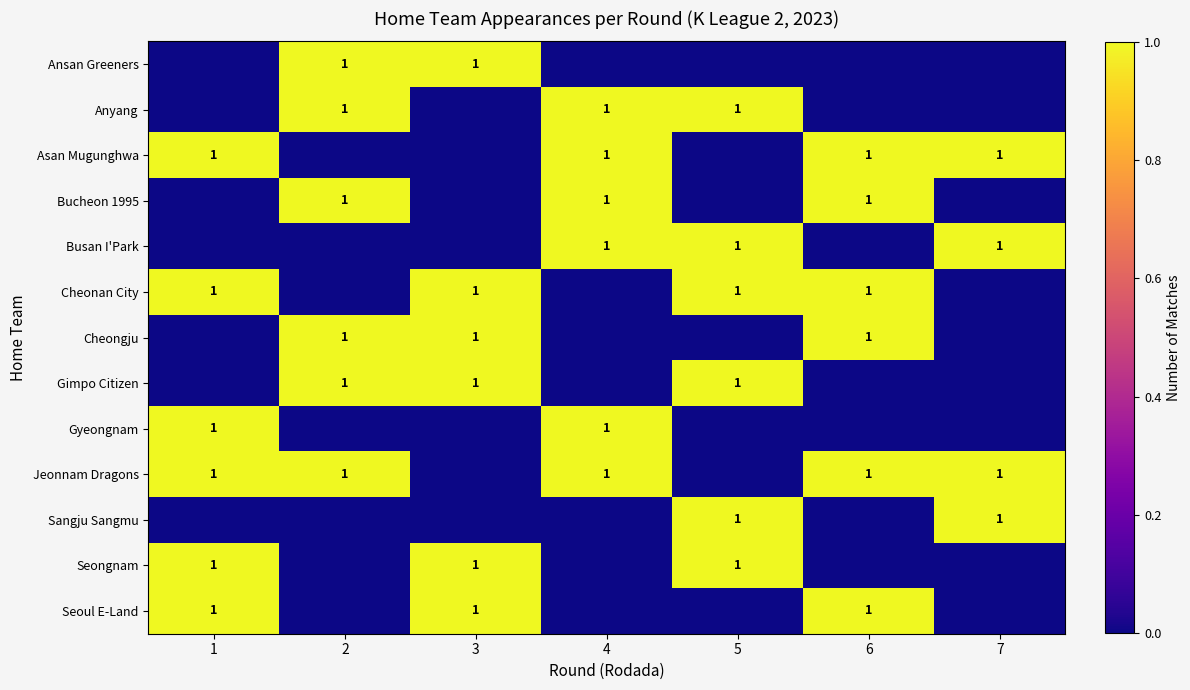

Is it true that Seoul E-Land equals 1 at 6?

True